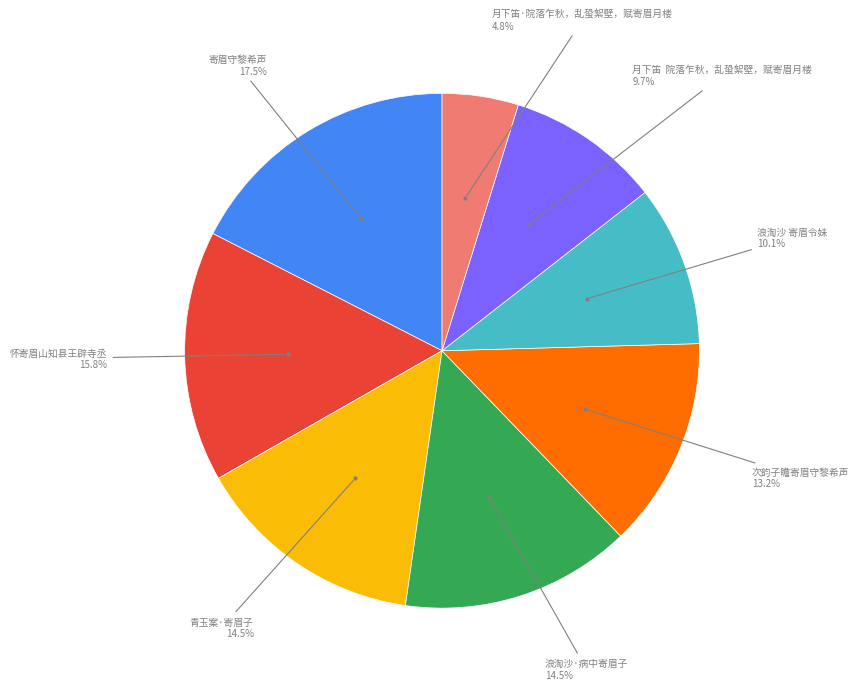

Count the number of slices in the pie.

8